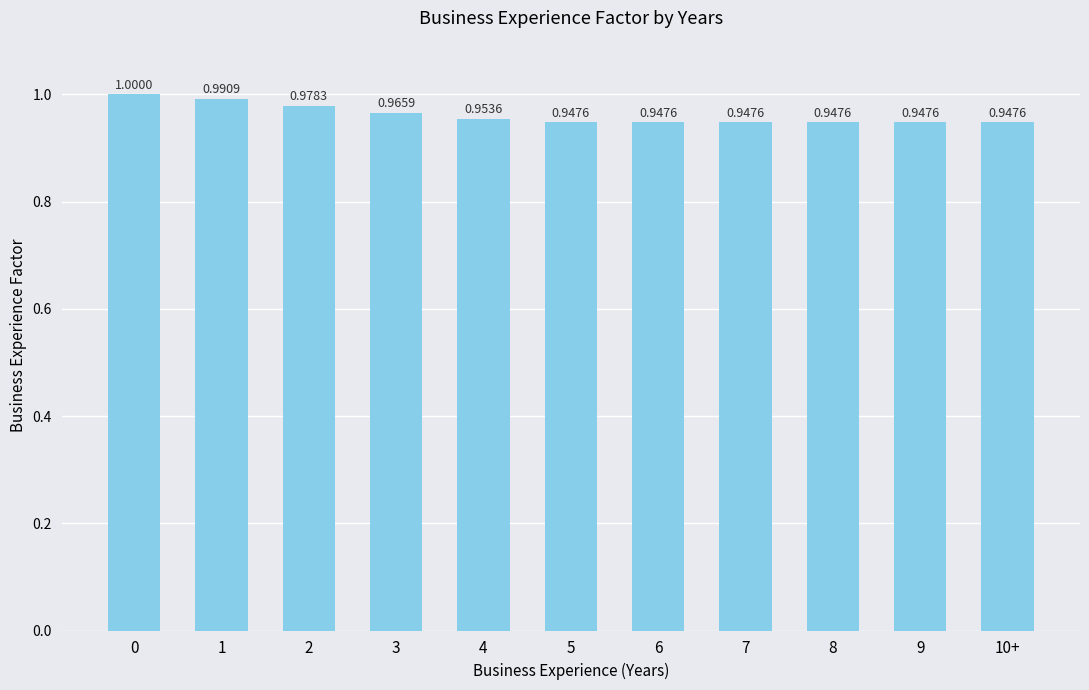

Between 2 and 4, which is larger?

2